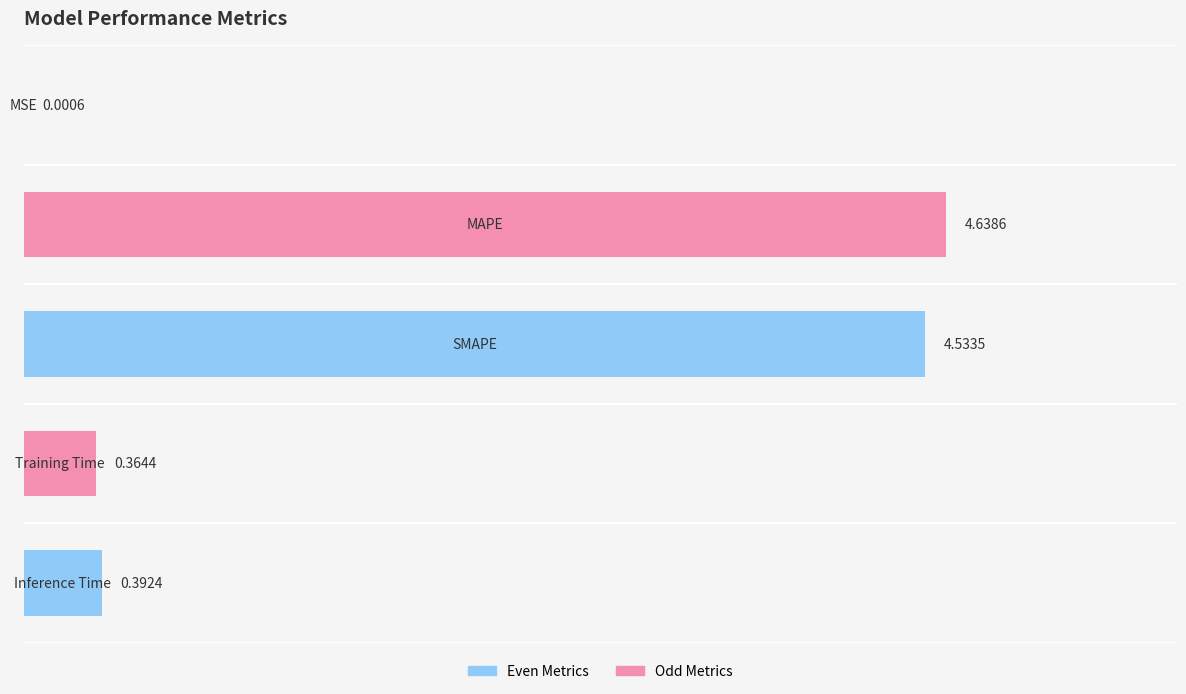

What is the sum of all values?

9.9